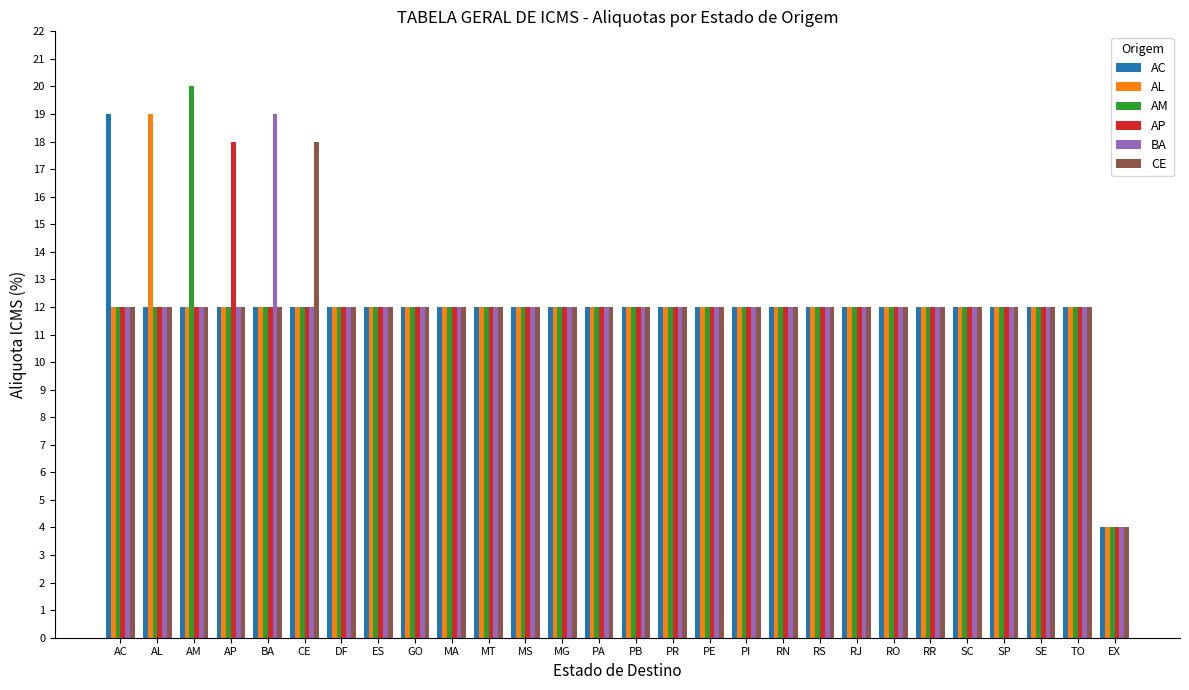

Which series has the widest spread of values?

AM